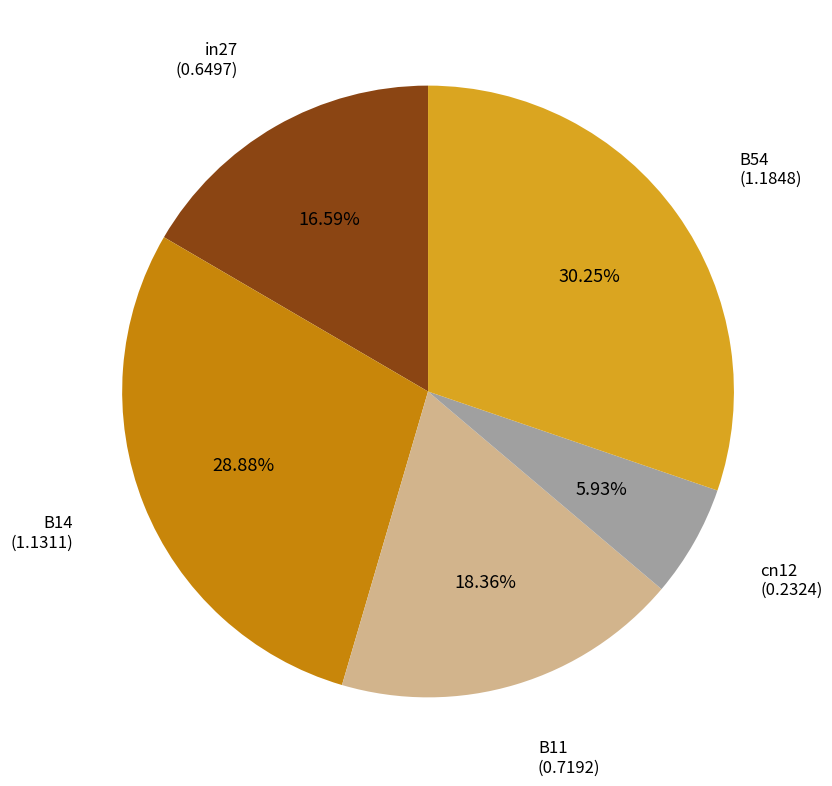

Is there a majority slice in this chart?

No